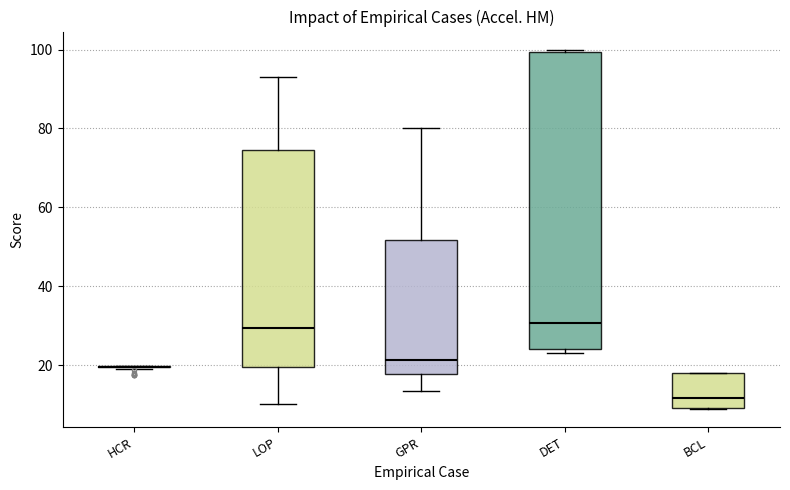

Reading left to right, read every box against the y-axis: the position of its median line, the range the box covers, and the ends of its whiskers. The values are not printed on the chart, so give them approximately, as read against the axis.

HCR: box collapsed to a line at 20, whiskers 20 to 20
LOP: median 30, box 20 to 74, whiskers 10 to 94
GPR: median 22, box 18 to 52, whiskers 14 to 80
DET: median 30, box 24 to 100, whiskers 24 (just below the box's lower edge) to 100 (just above the box's upper edge)
BCL: median 12, box 10 to 18, whiskers 8 to 18